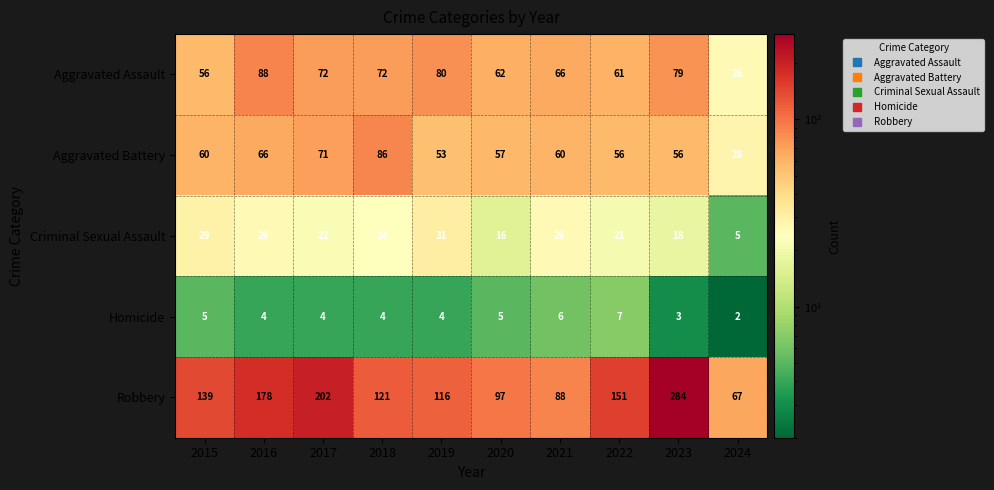

How many Homicide values are between 4 and 5?

6